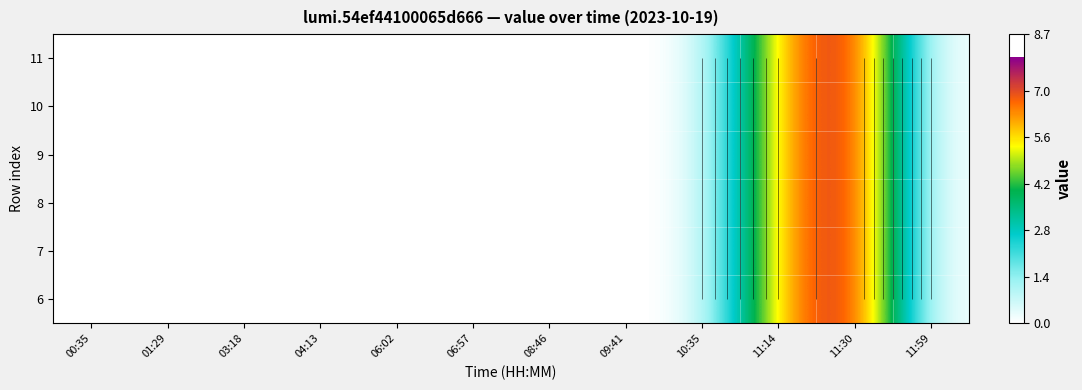

Which label corresponds to the smallest value in the chart?

00:35